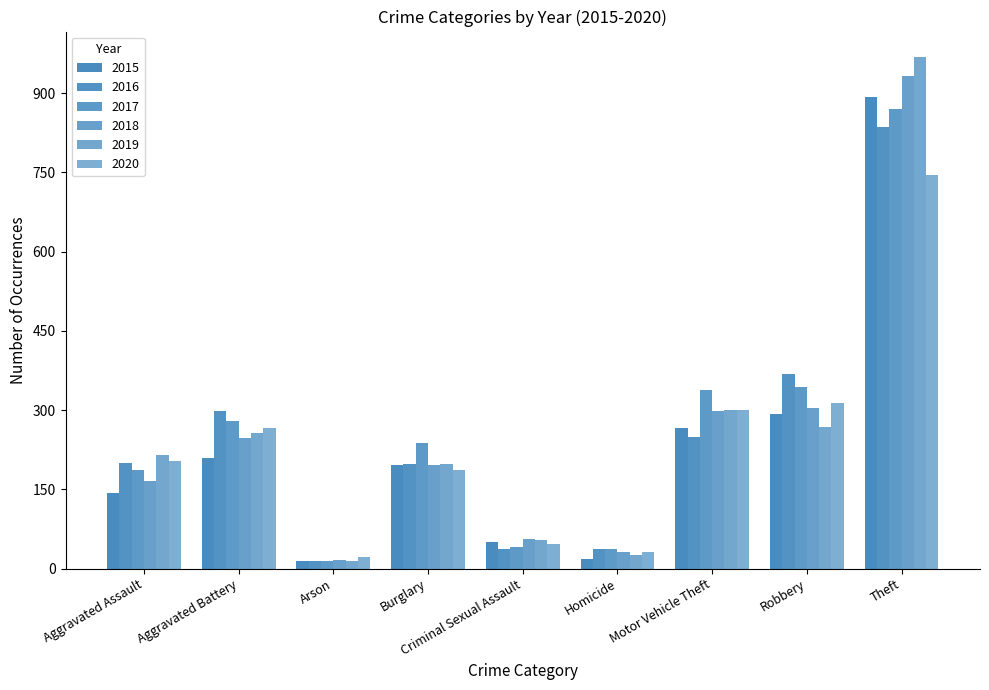

The value of 2015 at Arson is 26. True or false?

False